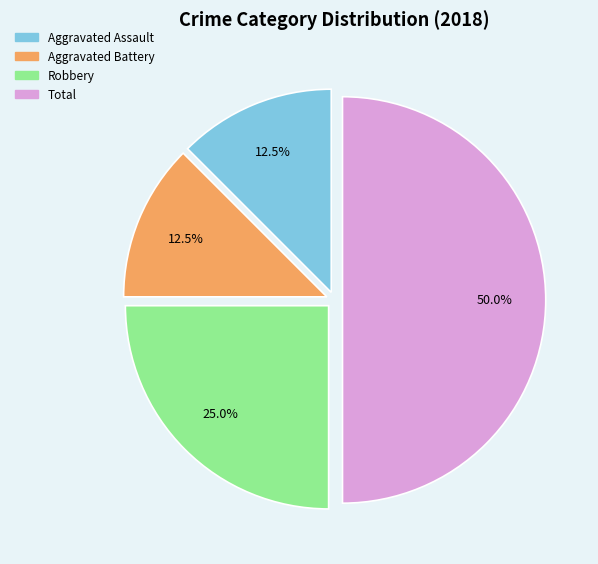

What portion of the pie excludes Aggravated Assault?

87.5%